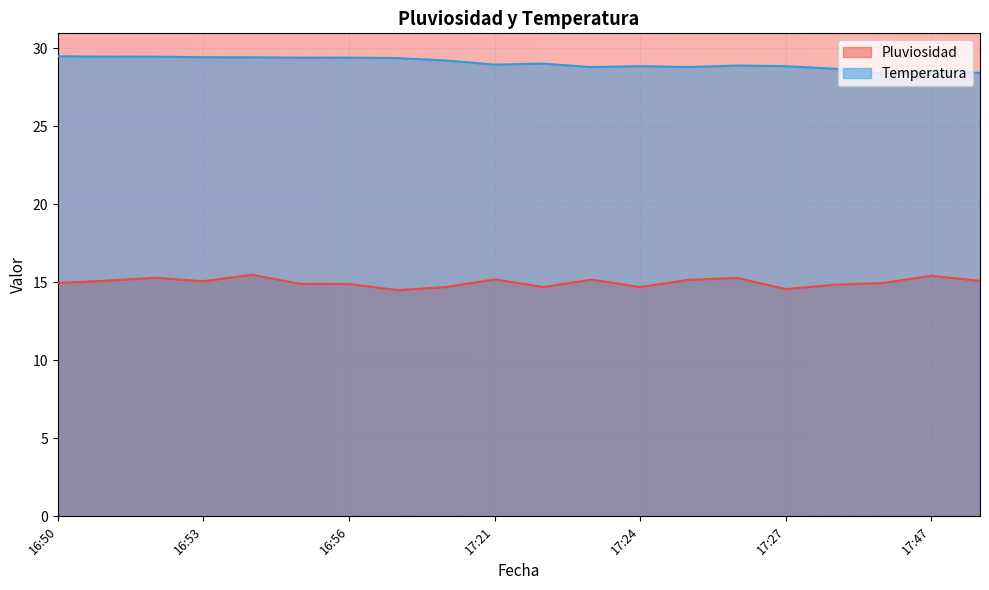

Is it true that Pluviosidad equals 15.4 at 17:47?

True